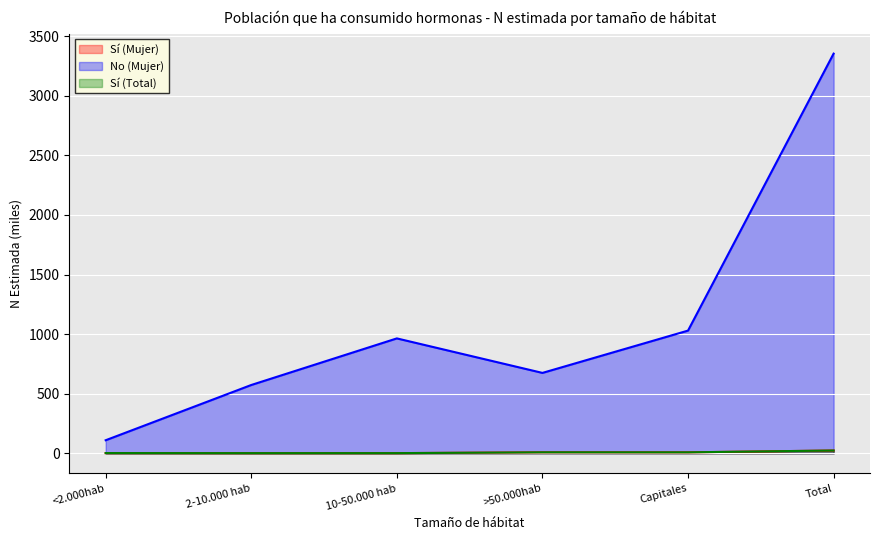

Reading right to left, transcribe all the data shown in this chart.

Si (Mujer N estimada): Total=24.1	Capitales=8.7	>50.000hab=8.8	10-50.000 hab=2.1	2-10.000 hab=1.9	<2.000hab=2.6
No (Mujer N estimada): Total=3353.3	Capitales=1029.9	>50.000hab=675.0	10-50.000 hab=964.4	2-10.000 hab=573.7	<2.000hab=110.2
Si (Total N estimada): Total=24.1	Capitales=8.7	>50.000hab=8.8	10-50.000 hab=2.1	2-10.000 hab=1.9	<2.000hab=2.6